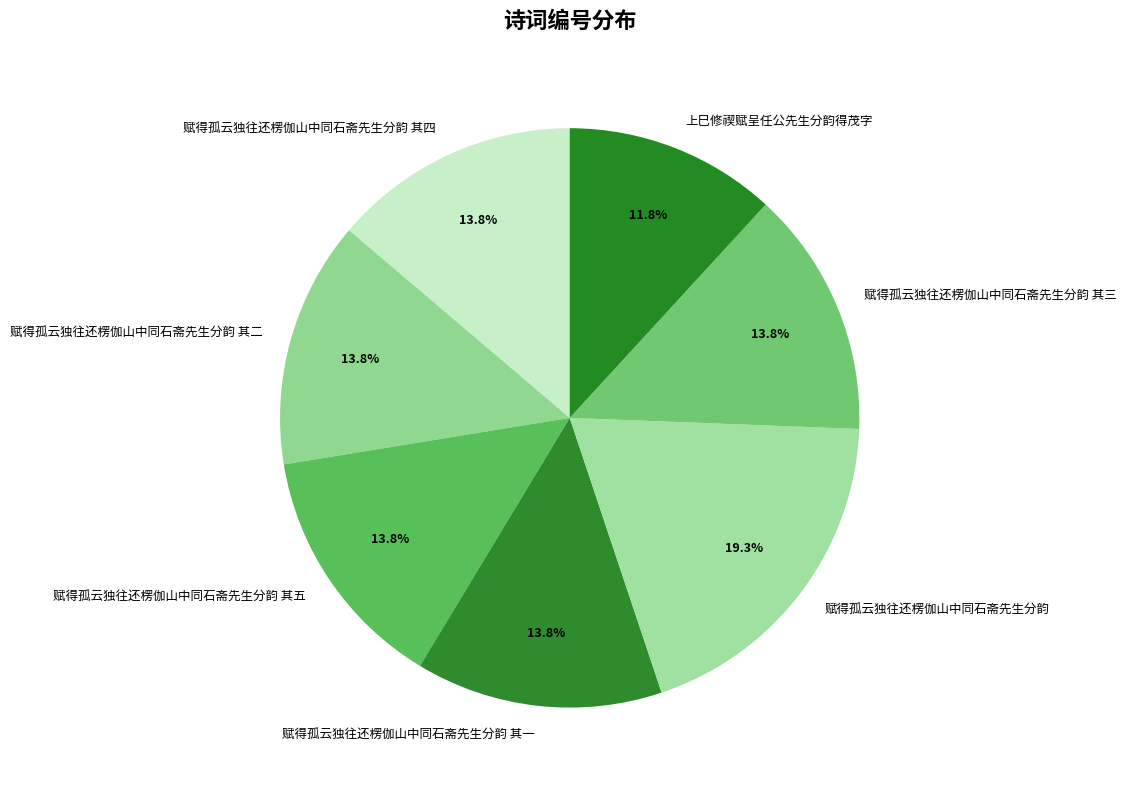

Which slice is the largest?

赋得孤云独往还楞伽山中同石斋先生分韵